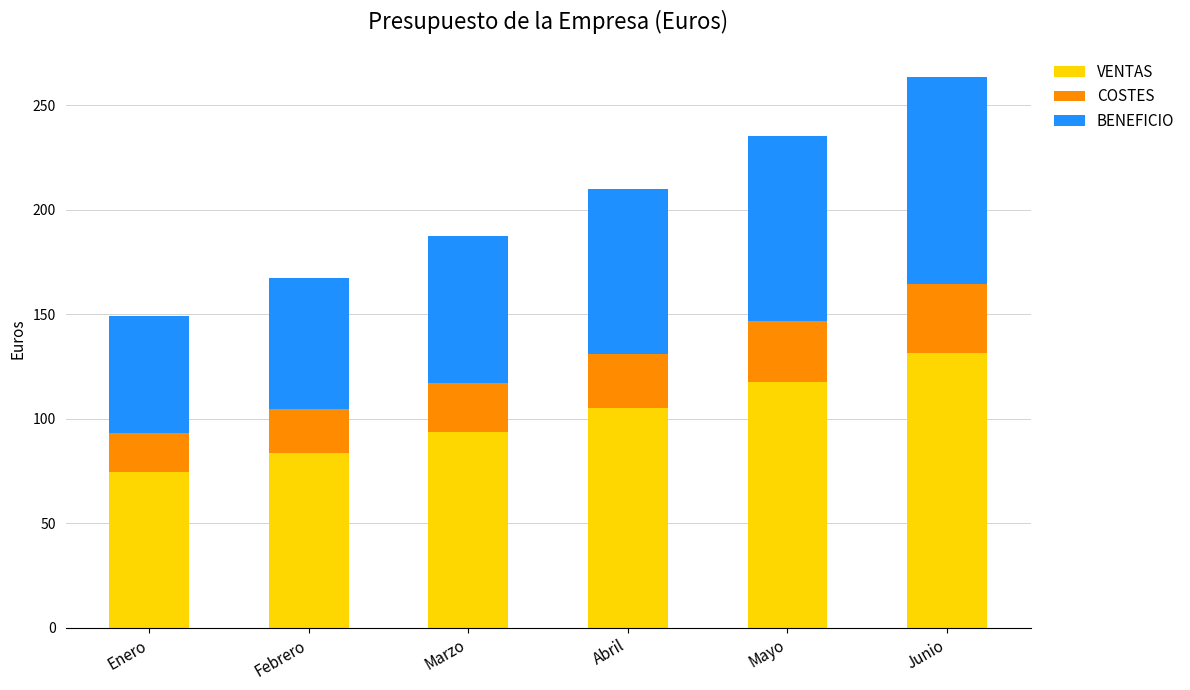

Reading left to right, transcribe the values for VENTAS.

74.7	83.7	93.7	105.0	117.6	131.7